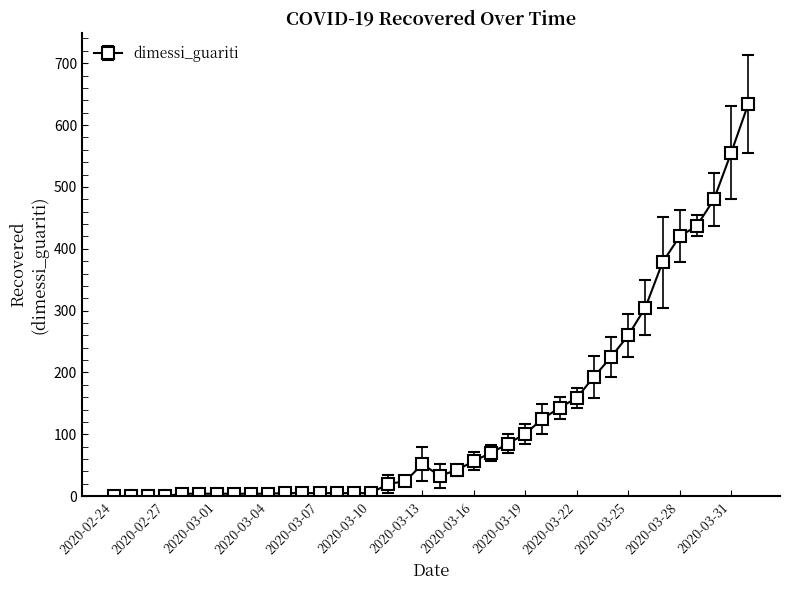

What is the sum of all values?

4852